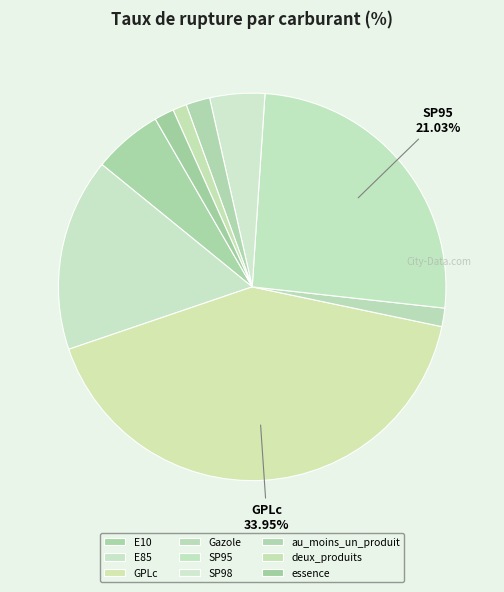

Which category has the smallest portion of the pie?

deux_produits